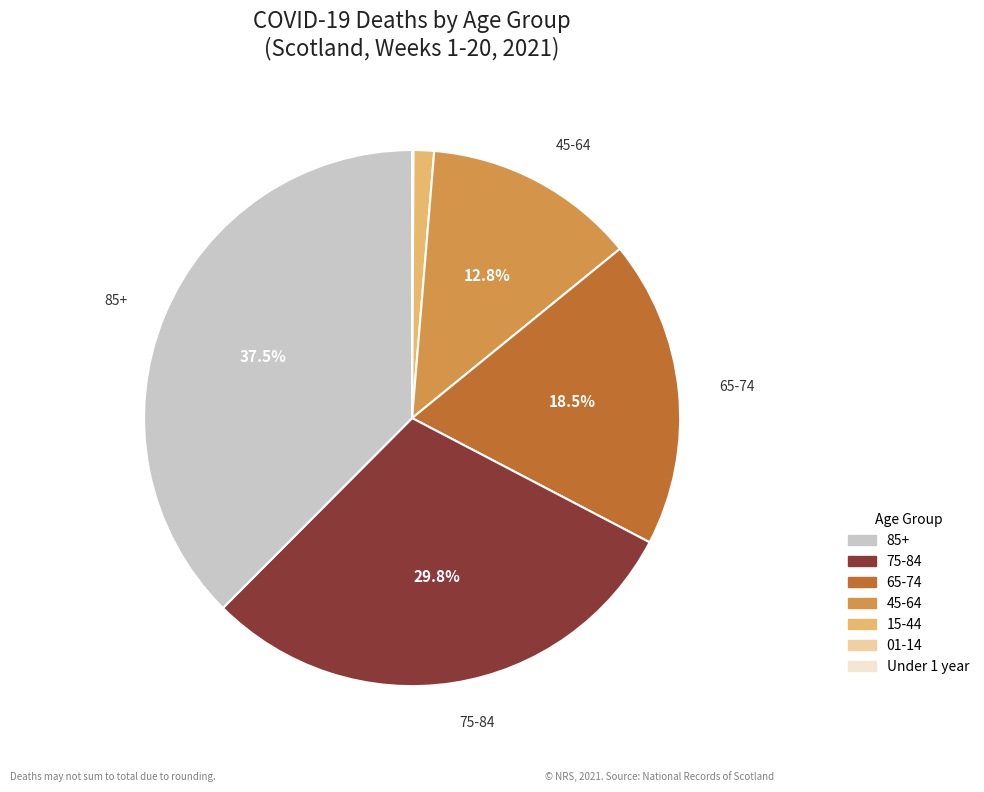

Does any single category account for the majority?

No